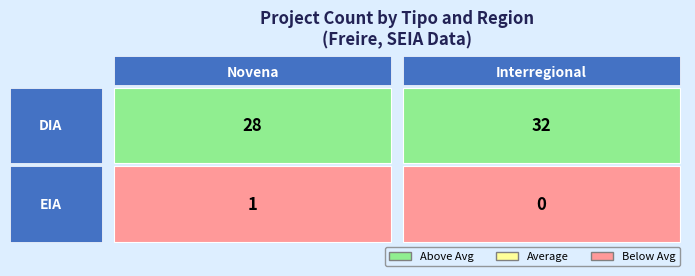

Which series changed the most between DIA and EIA?

DIA